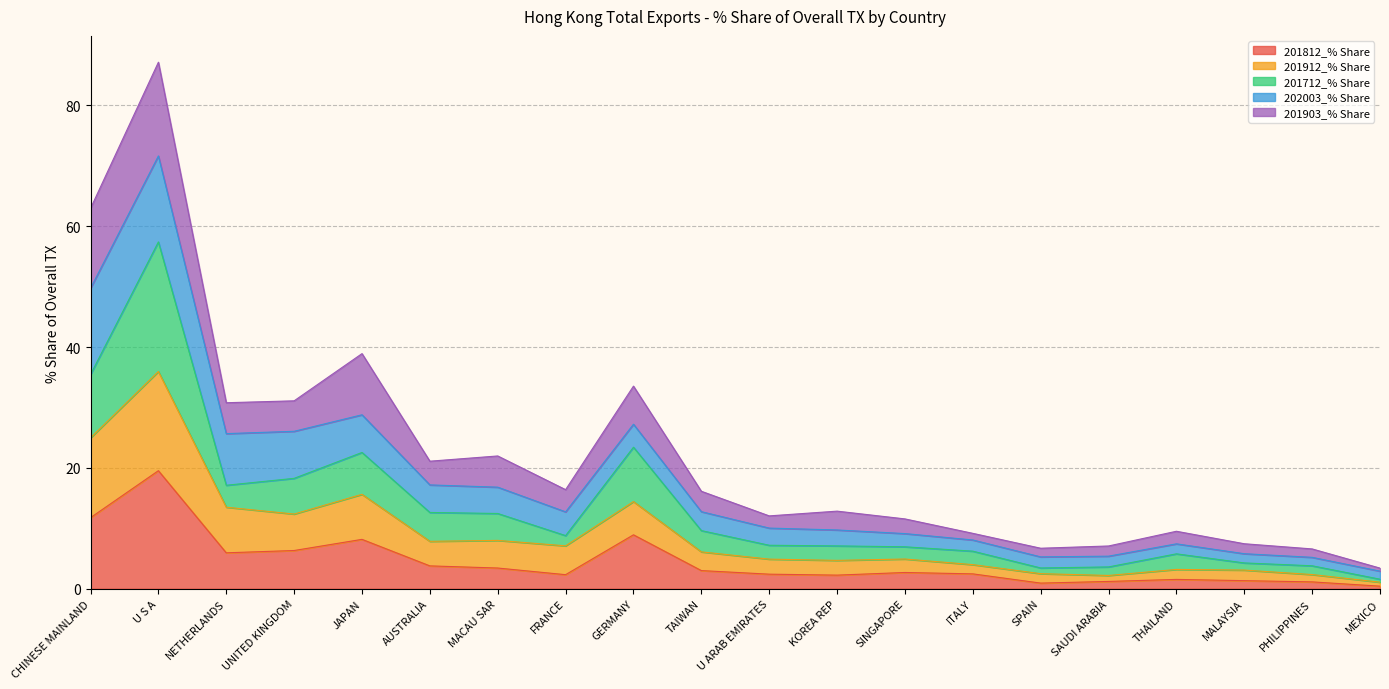

At how many categories does at least one series exceed 81?

1